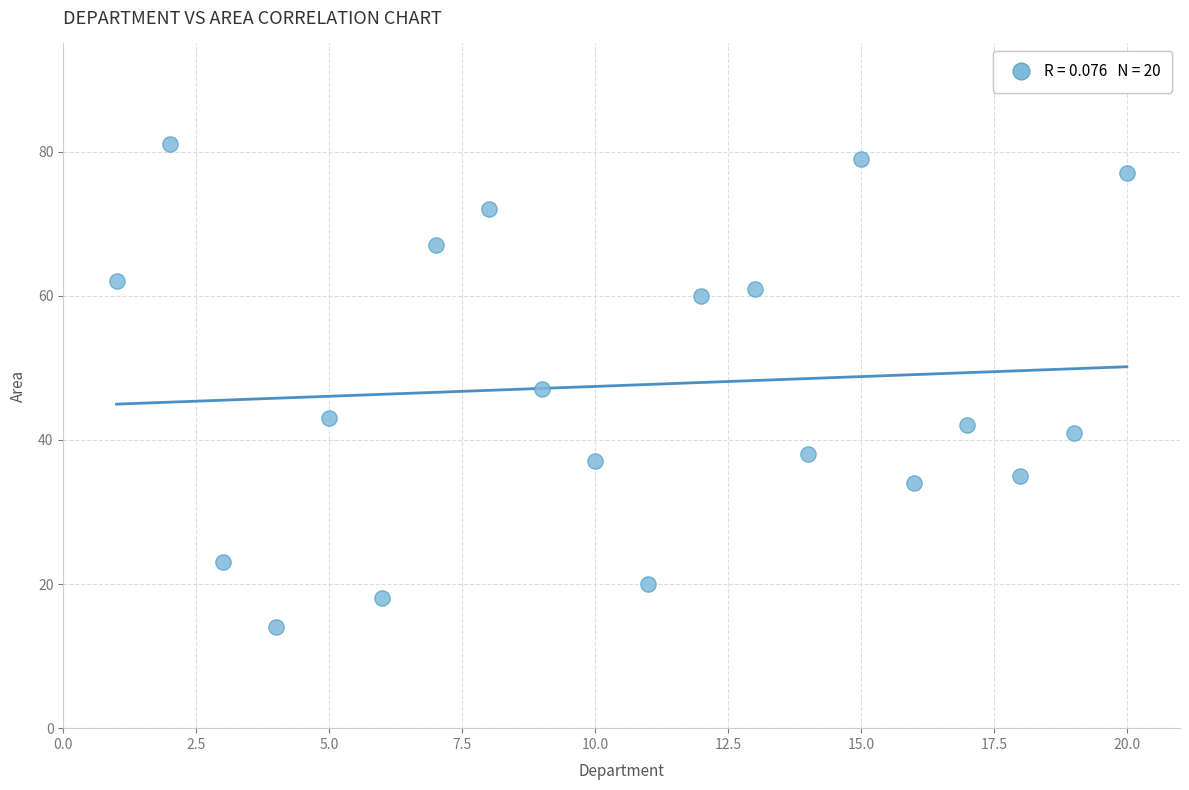

What is the range of Y values (max minus min)?

67